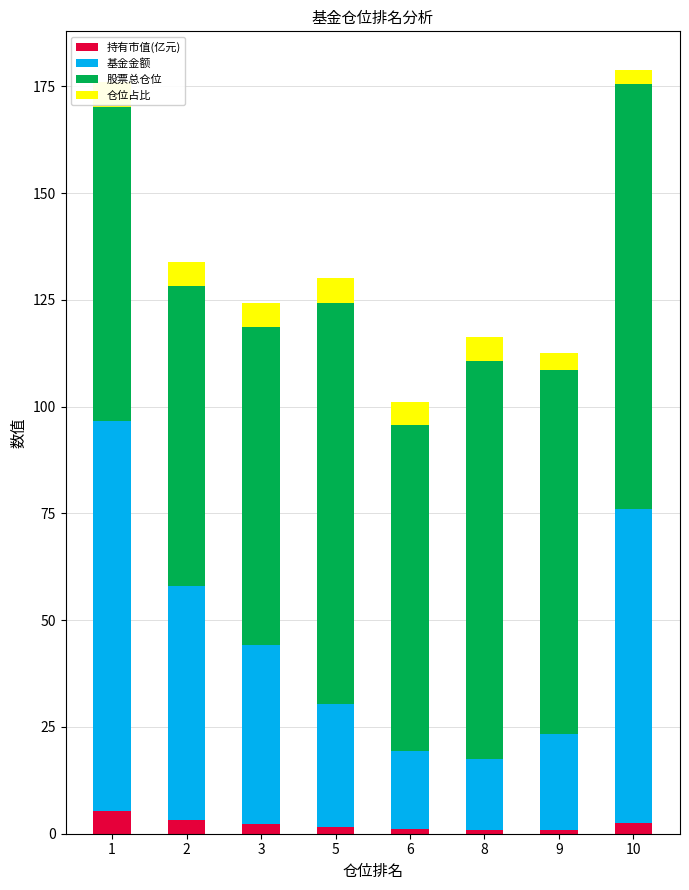

How many groups of bars are there?

8